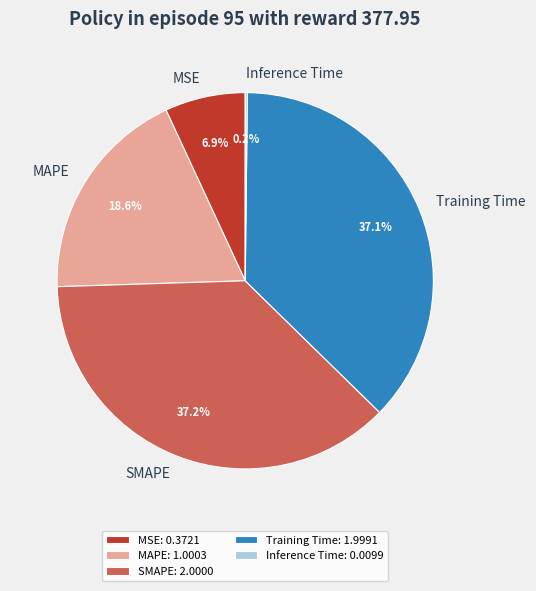

Which has a higher value, MSE or SMAPE?

SMAPE